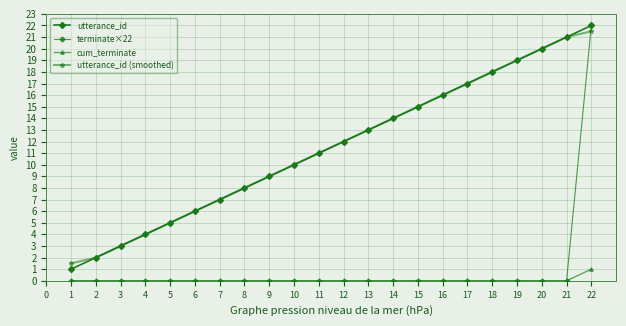

Does the chart have visible grid lines?

Yes